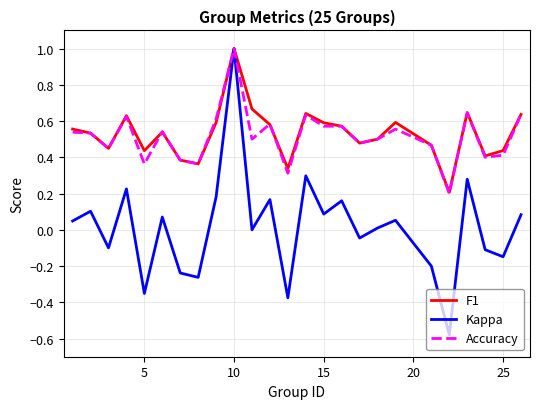

What is the maximum value shown in the chart?

1.0